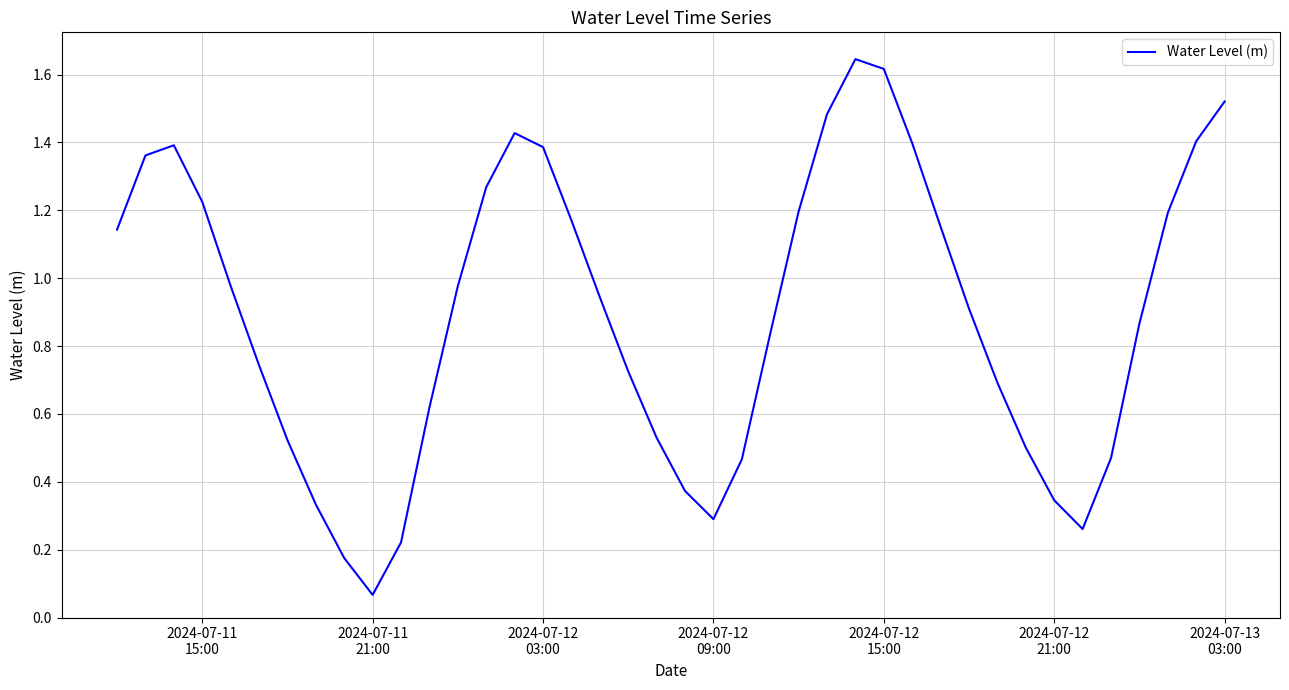

Does the chart have visible grid lines?

Yes